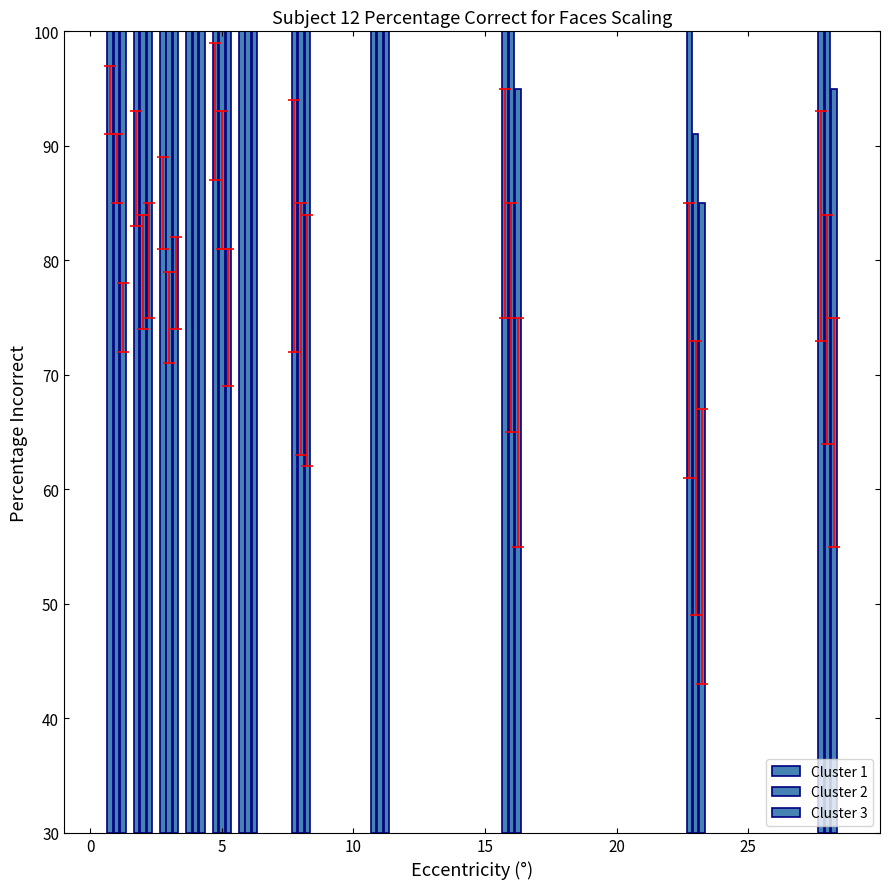

What value does the Cluster 2 series have at 25, to the nearest 5?

100